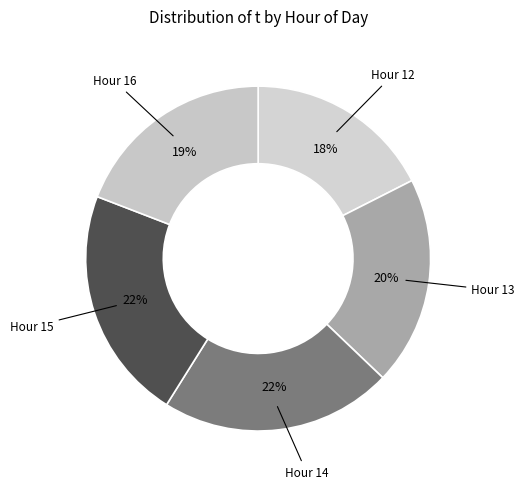

To the nearest percent, what is the difference between the largest and smallest slice percentages?

4%